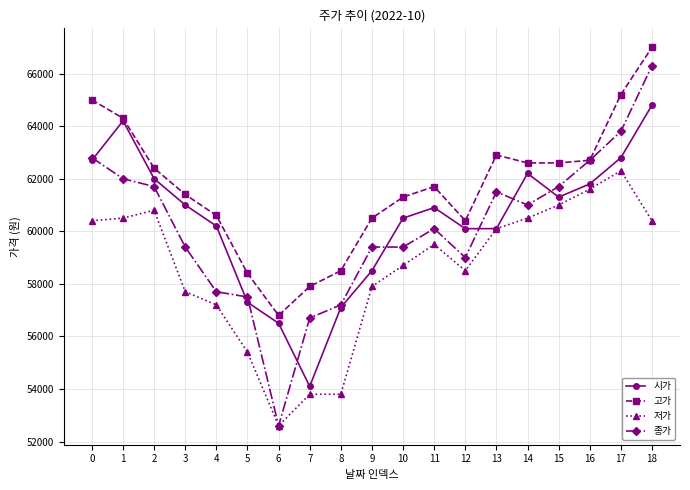

At 7, list the series in order from smallest to largest.

저가, 시가, 종가, 고가